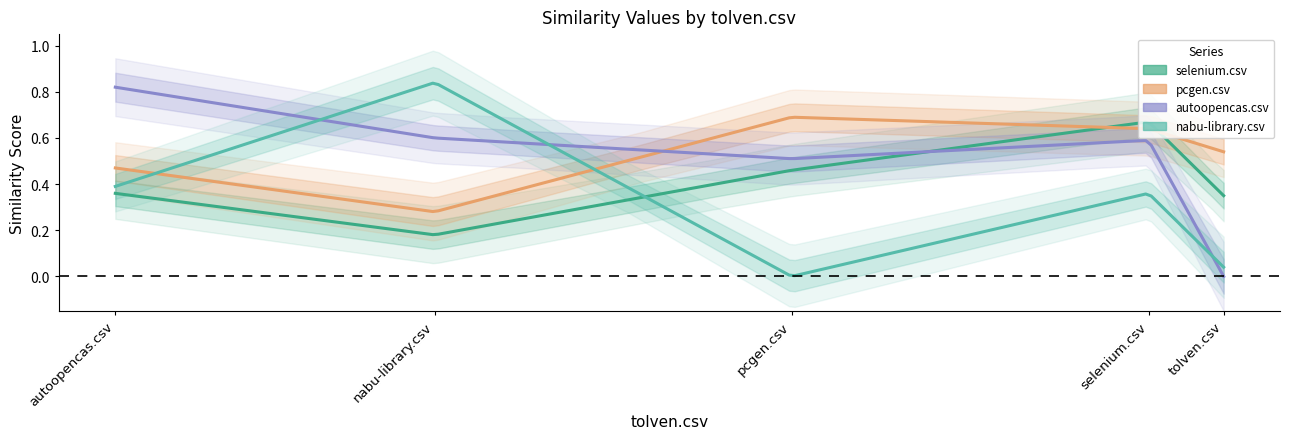

How many intersections are there between selenium.csv and nabu-library.csv?

1